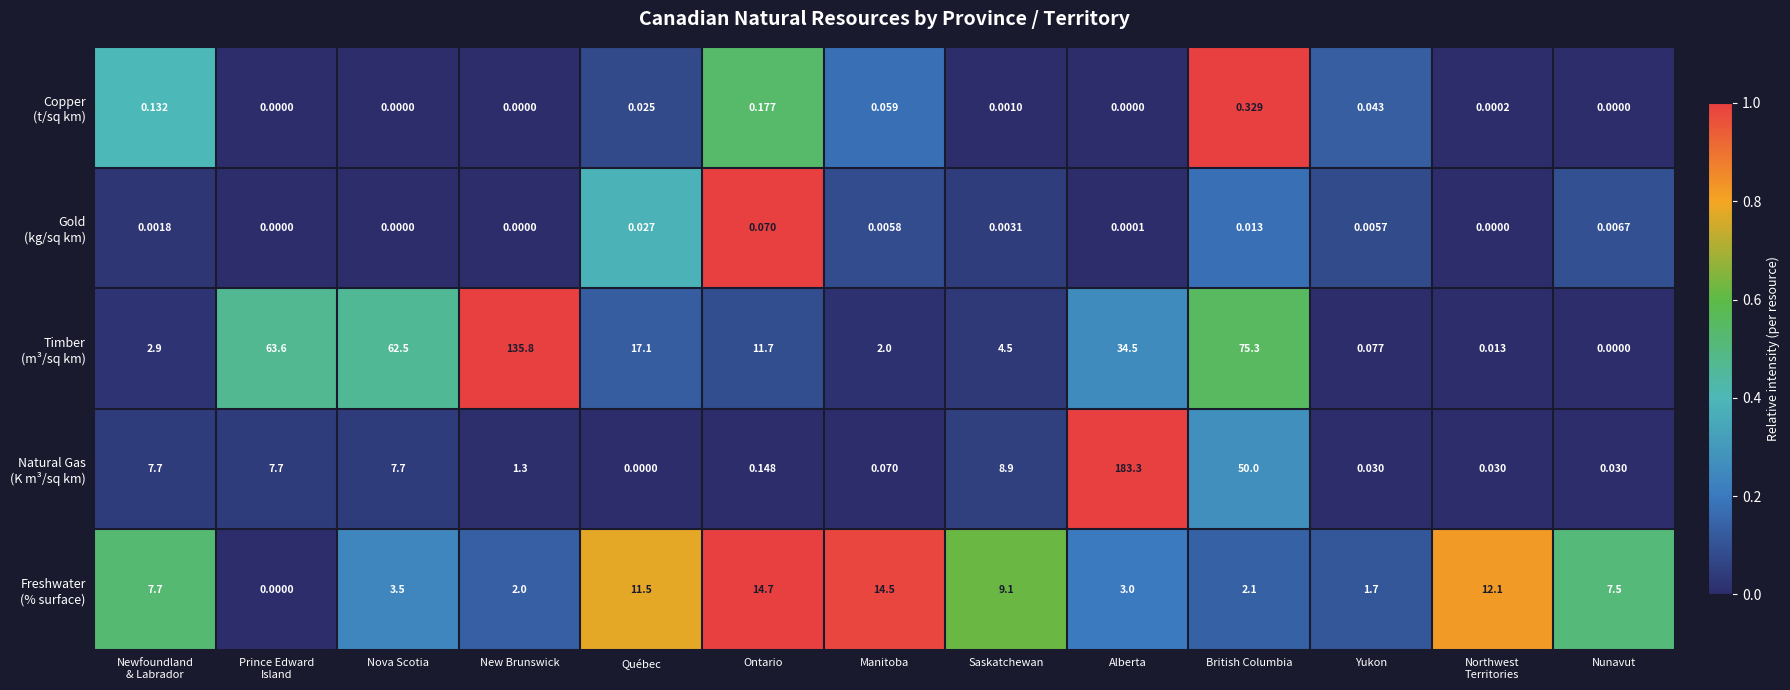

At which category does the chart reach its peak across all series?

Alberta